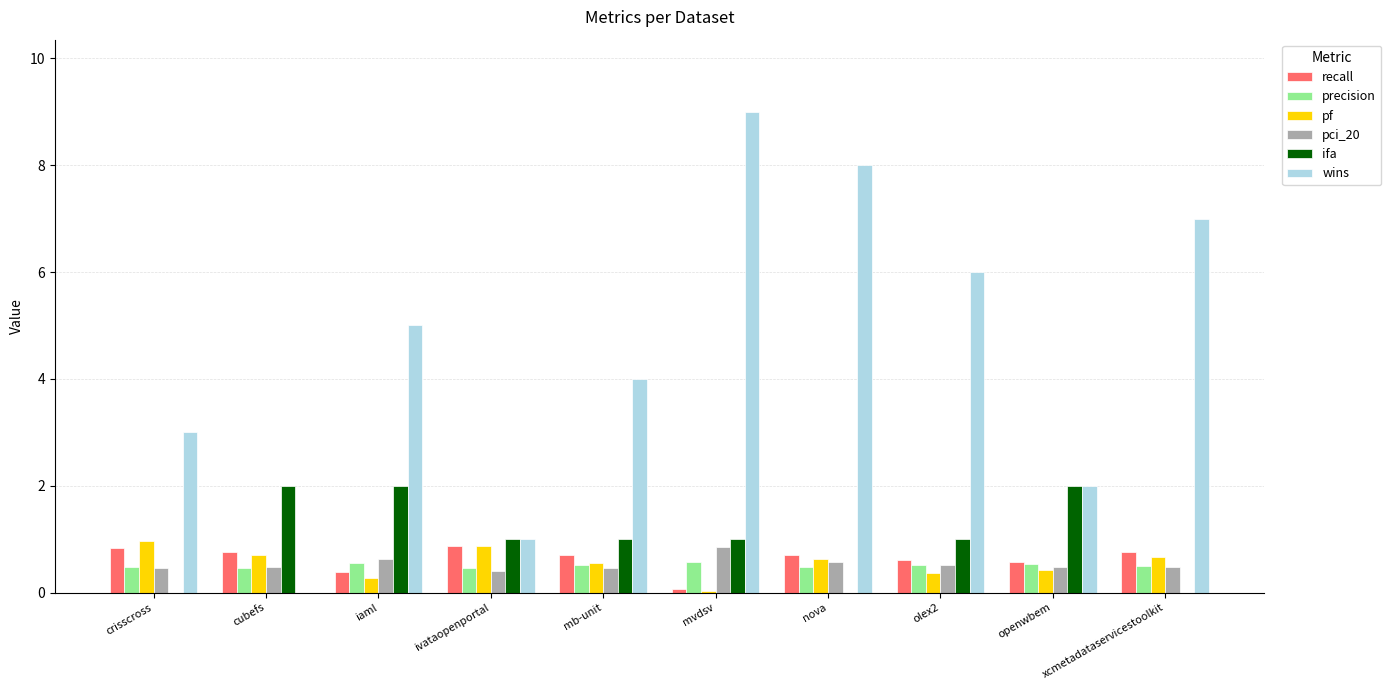

The wins series shows 13.8 at nova. True or false?

False